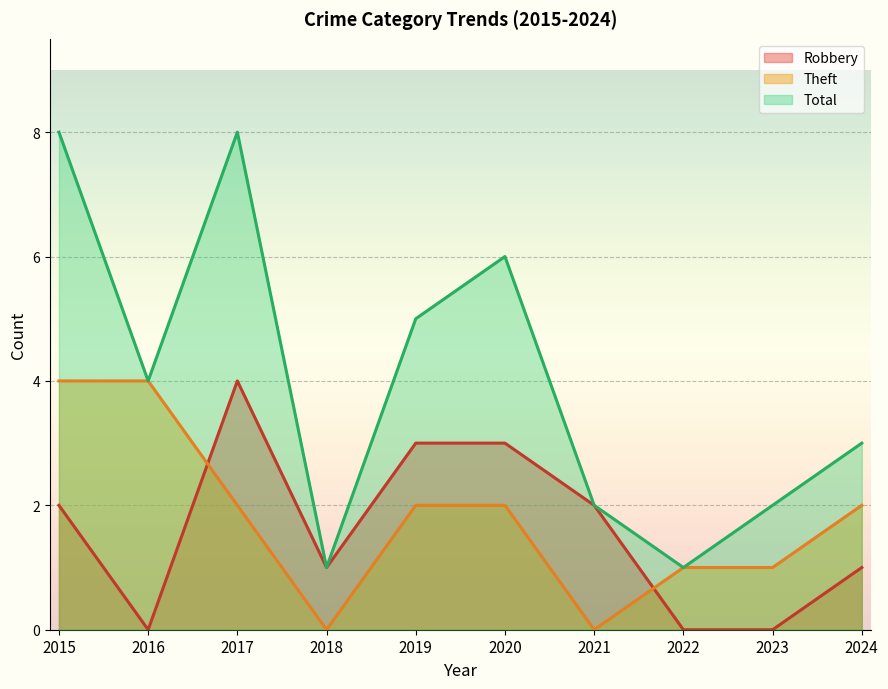

At 2023, list the series in order from smallest to largest.

Robbery, Theft, Total